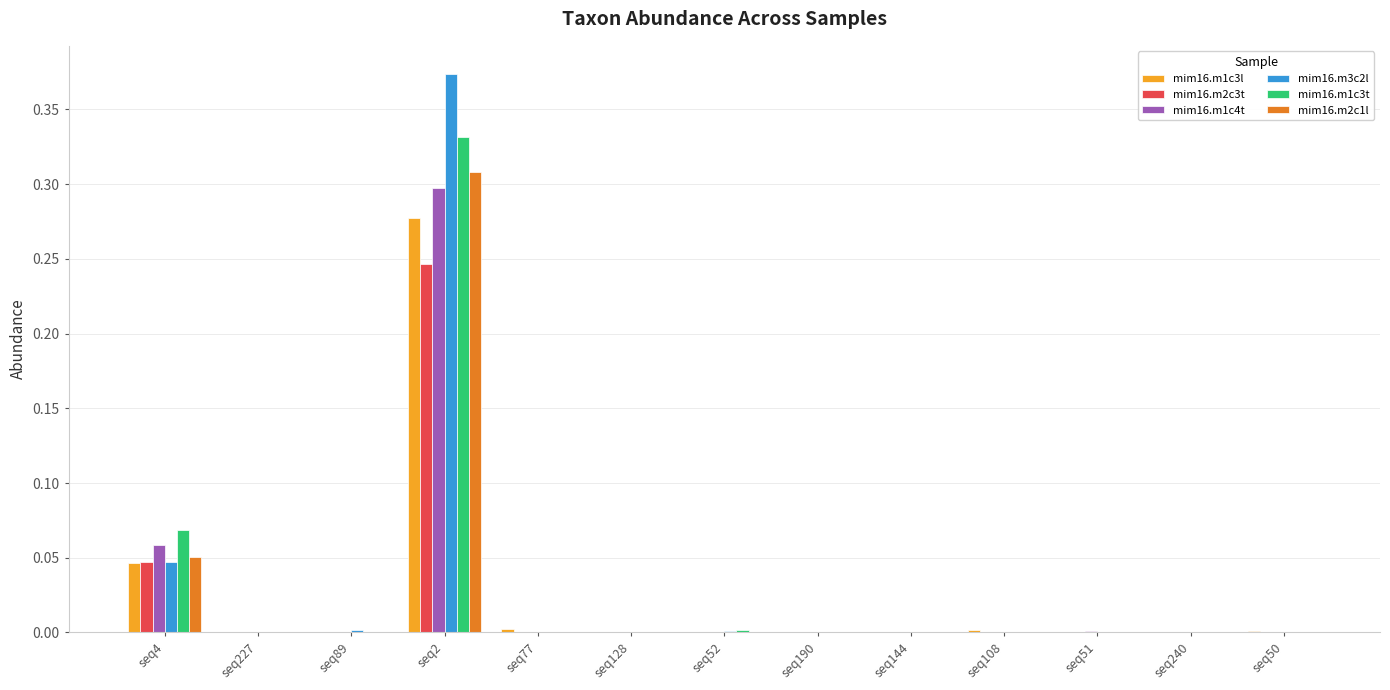

Which series has the widest spread of values?

mim16.m3c2l